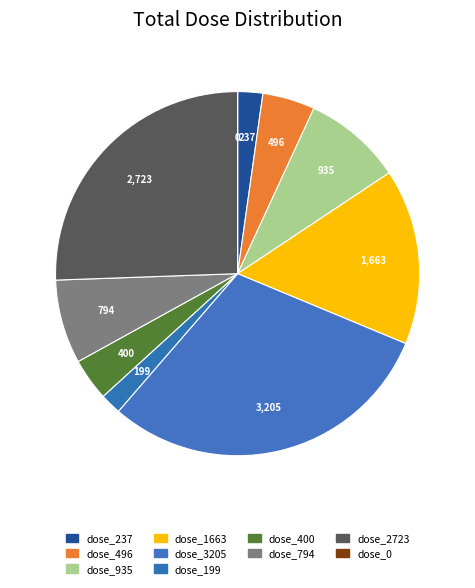

Is there a majority slice in this chart?

No